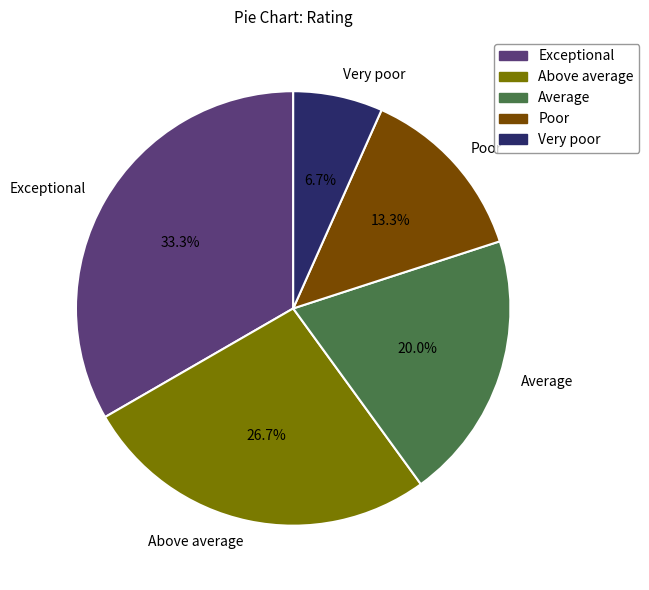

Count the number of slices in the pie.

5